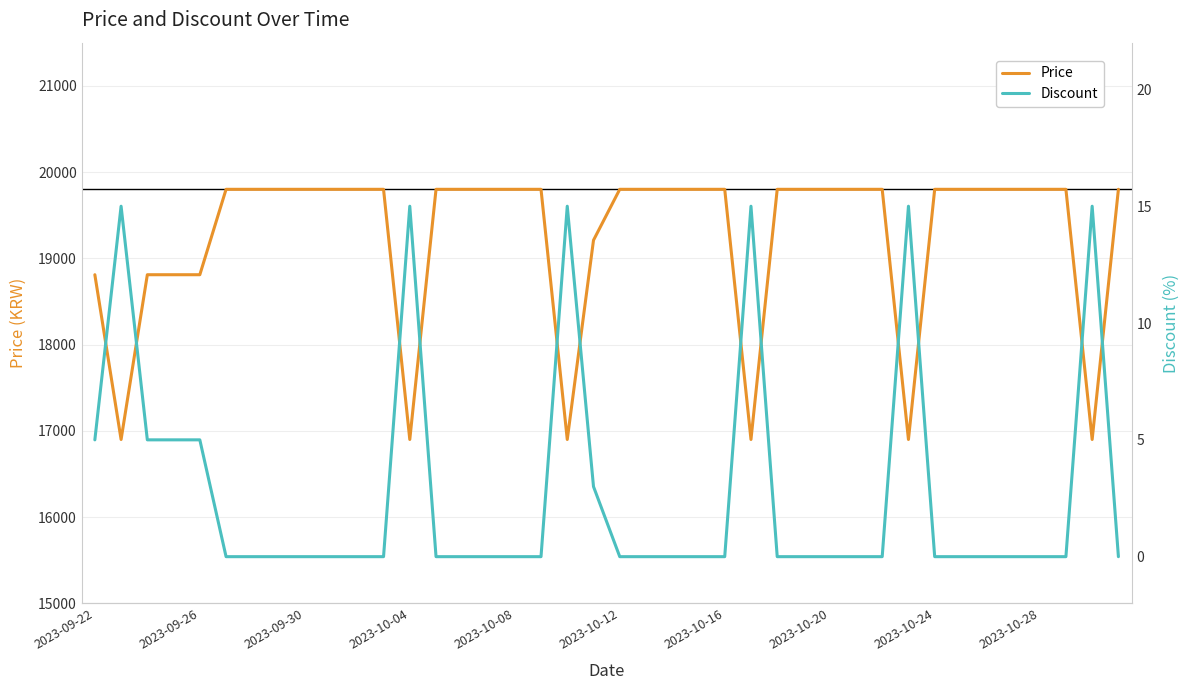

Which series has the largest total across all categories?

Price